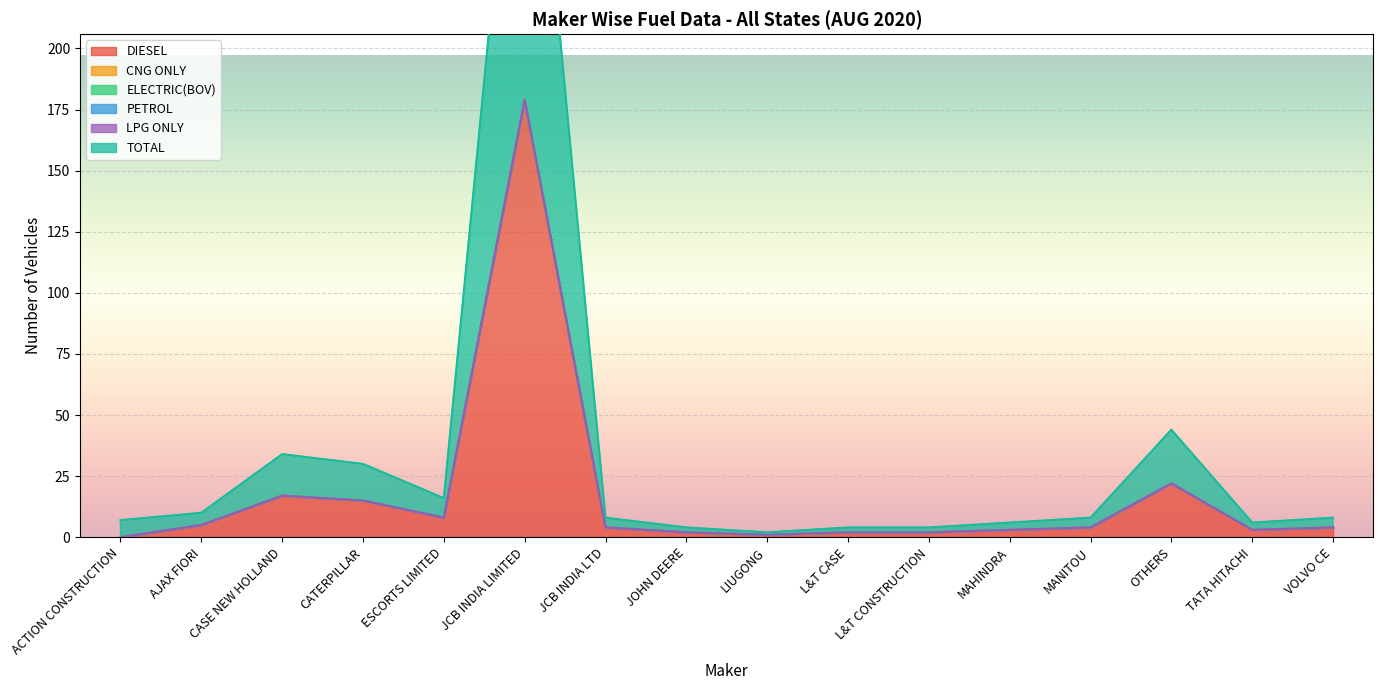

What is the difference between the second highest and minimum values in the DIESEL series?

22